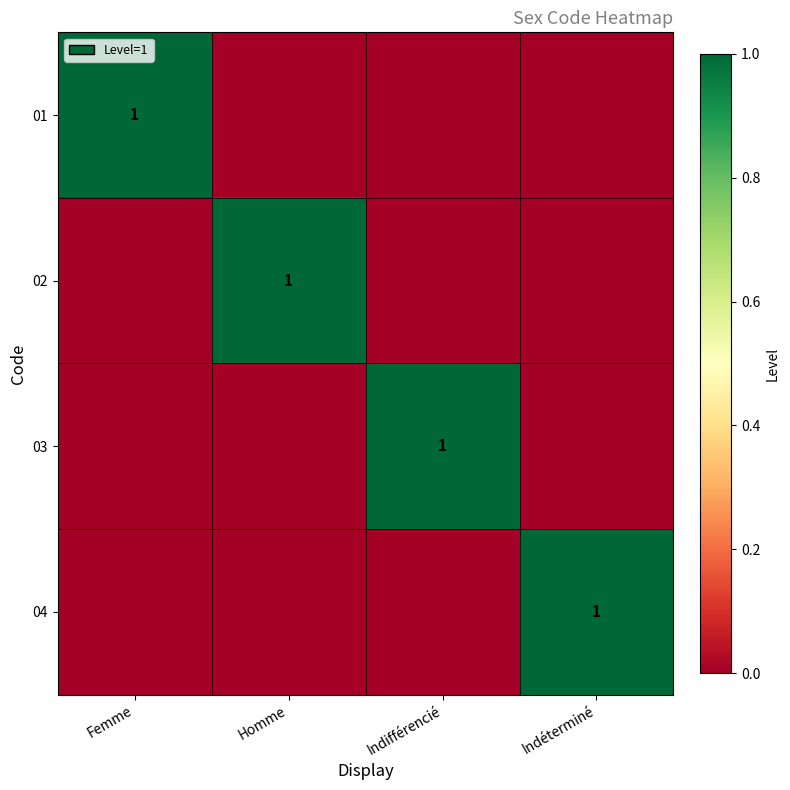

The 01 series shows 2 at Femme. True or false?

False